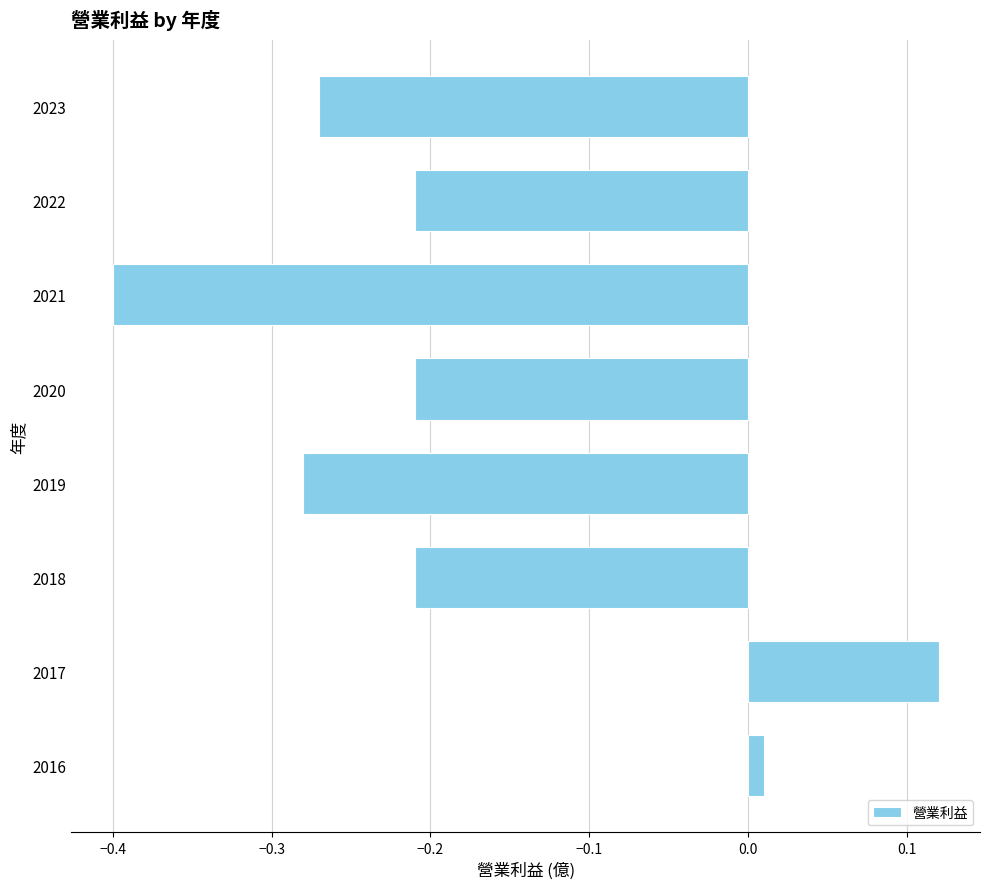

True or false: the data shows -0.4 at 2021.

True